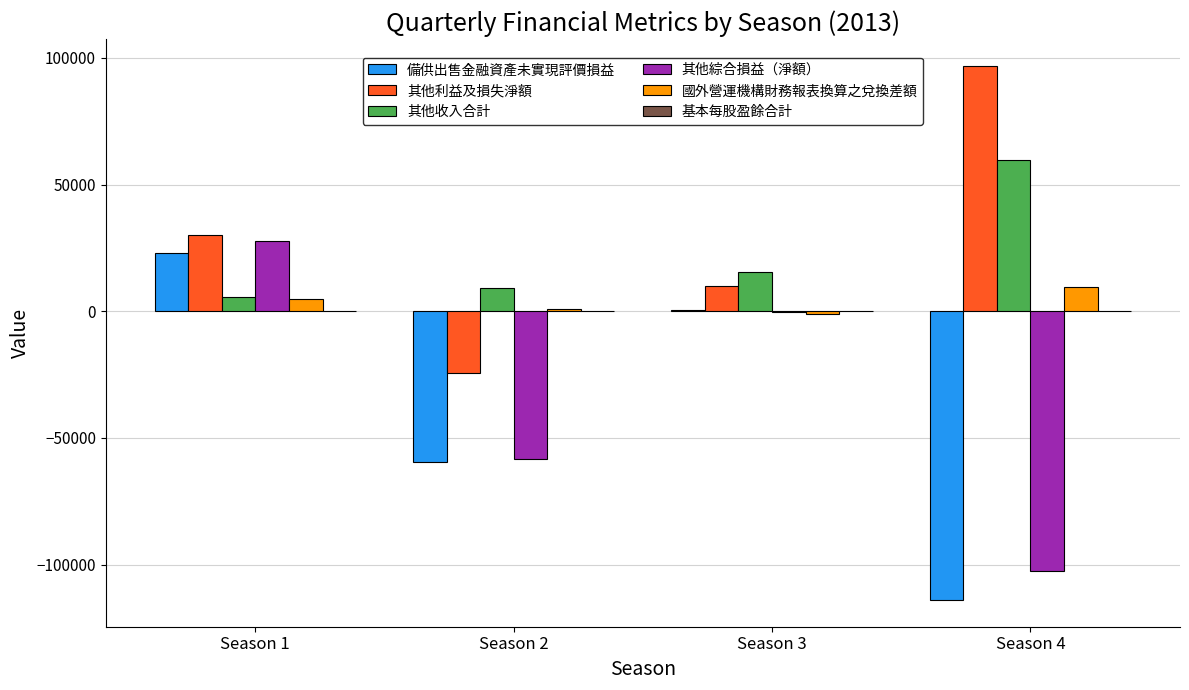

Is it true that 備供出售金融資產未實現評價損益 equals -40900.2 at Season 4?

False